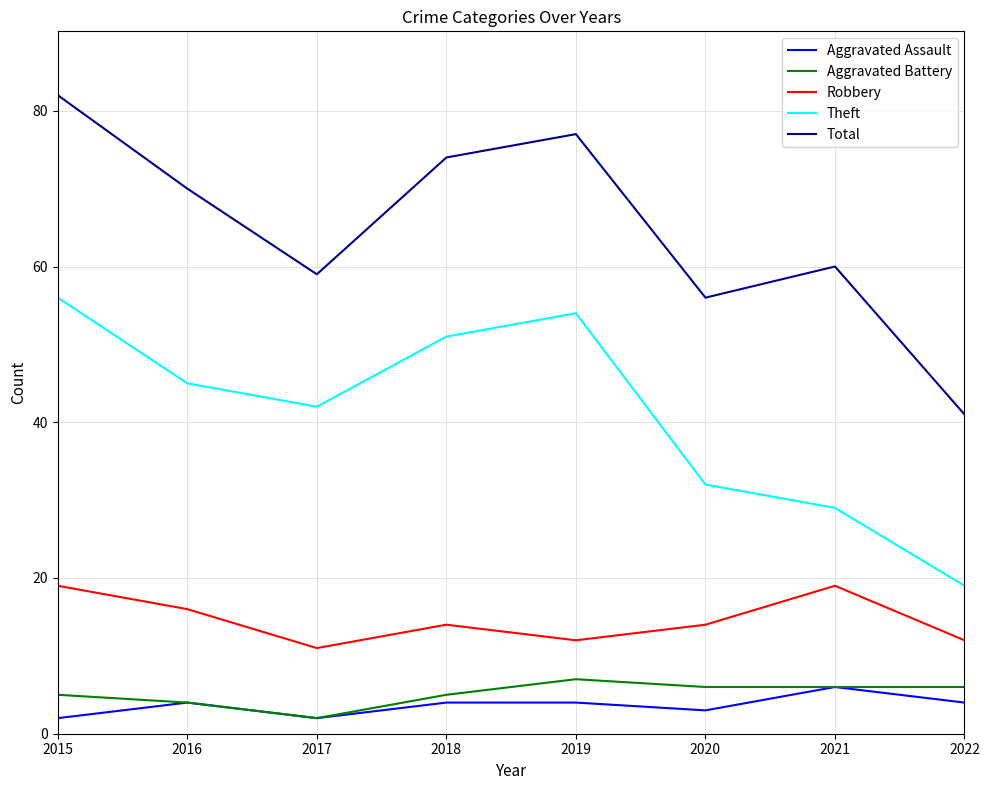

What are all the series names shown in the legend?

Aggravated Assault, Aggravated Battery, Robbery, Theft, Total